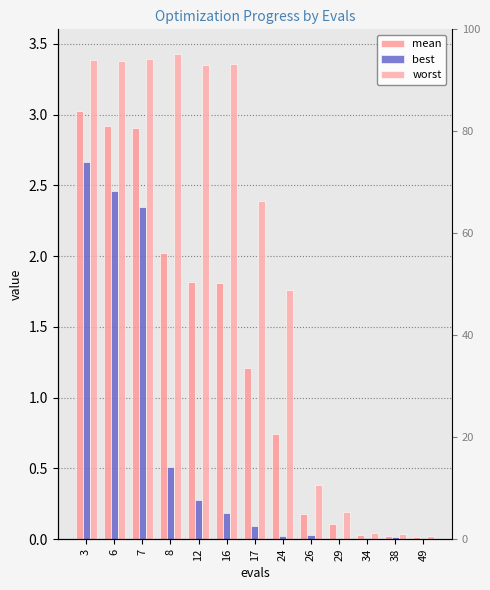

Reading left to right, extract all data points from this chart.

mean: 3.0	2.9	2.9	2.0	1.8	1.8	1.2	0.7	0.2	0.1	0.0	0.0	0.0
best: 2.7	2.5	2.3	0.5	0.3	0.2	0.1	0.0	0.0	0.0	0.0	0.0	0.0
worst: 3.4	3.4	3.4	3.4	3.4	3.4	2.4	1.8	0.4	0.2	0.0	0.0	0.0